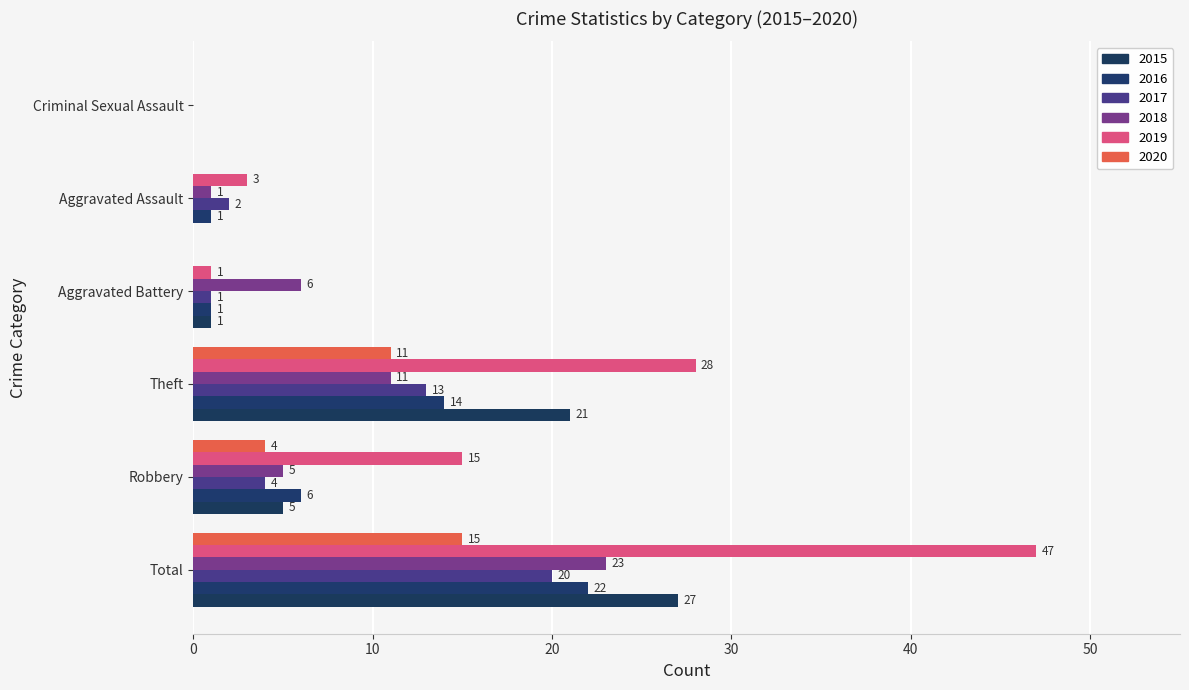

What are all the series names shown in the legend?

2015, 2016, 2017, 2018, 2019, 2020